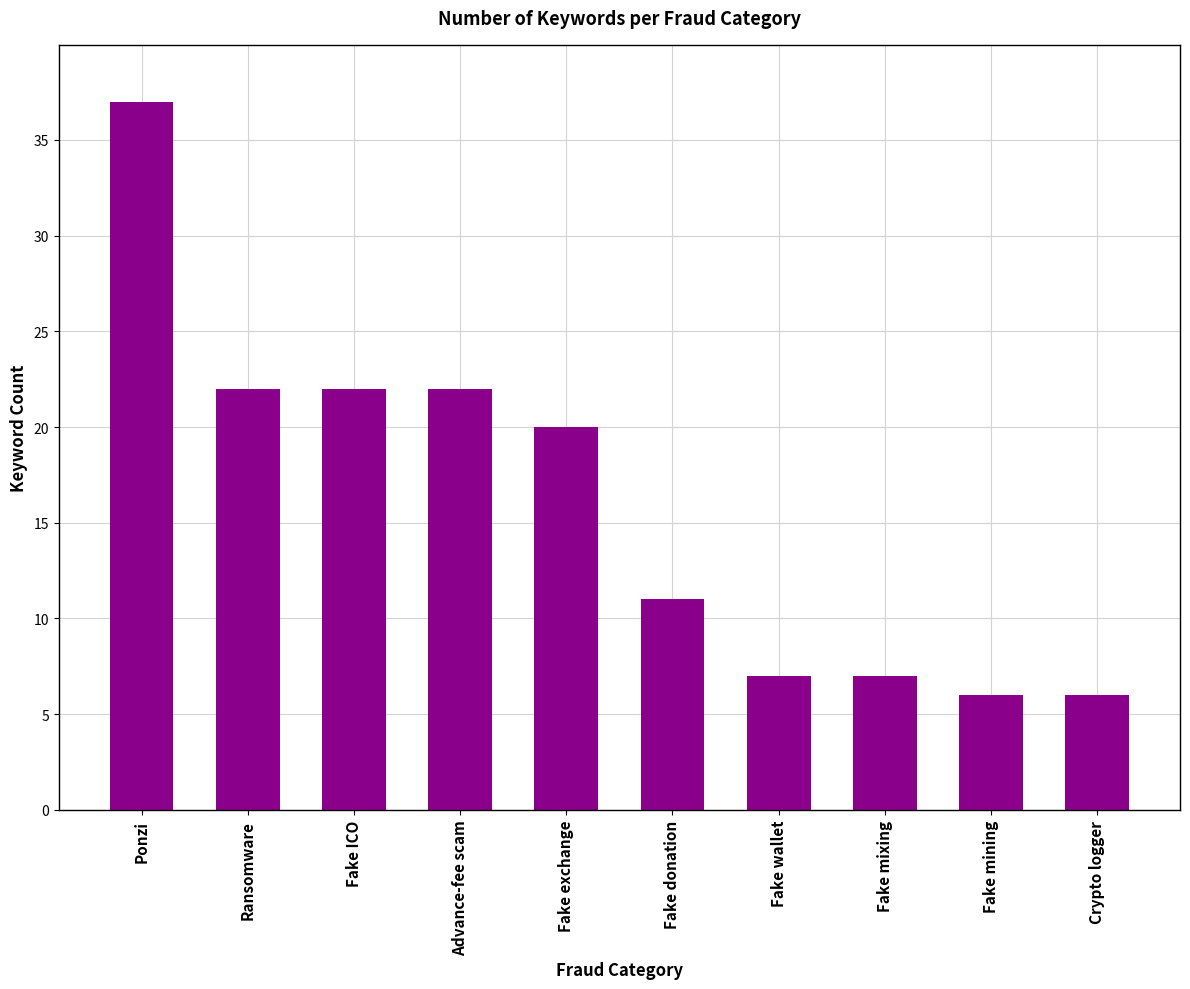

Reading right to left, what are all the values shown in this chart?

Crypto logger=6	Fake mining=6	Fake mixing=7	Fake wallet=7	Fake donation=11	Fake exchange=20	Advance-fee scam=22	Fake ICO=22	Ransomware=22	Ponzi=37